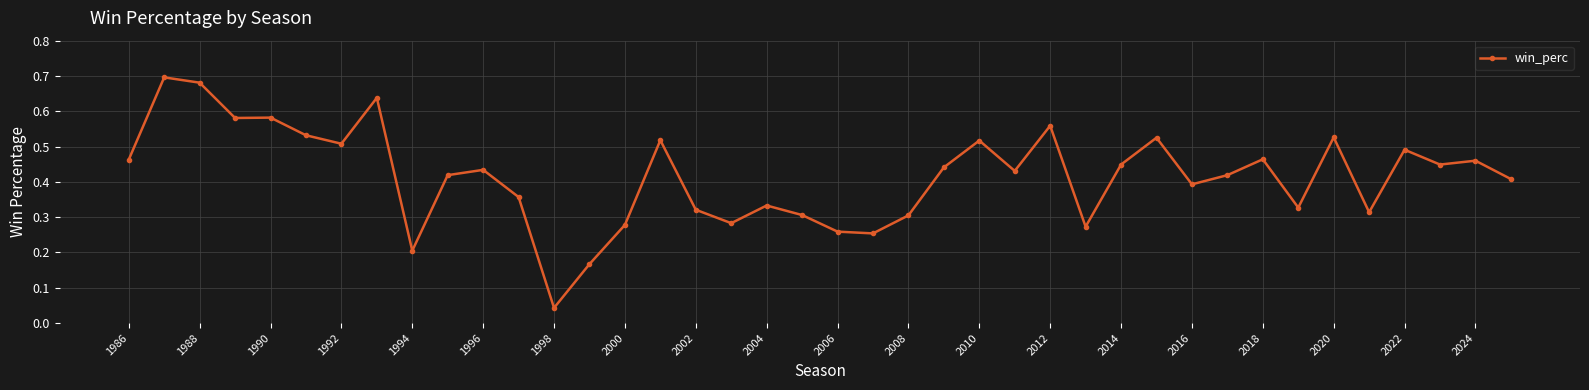

True or false: there are more than 2 points higher than both neighbors.

True